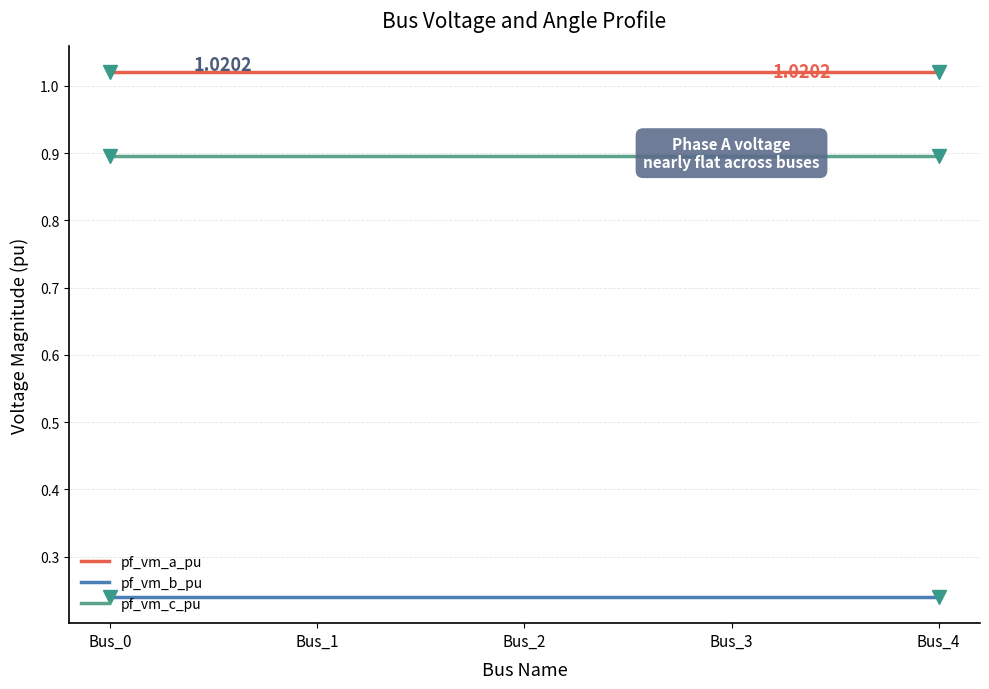

List the series in order of their overall mean, lowest first.

pf_vm_b_pu, pf_vm_c_pu, pf_vm_a_pu